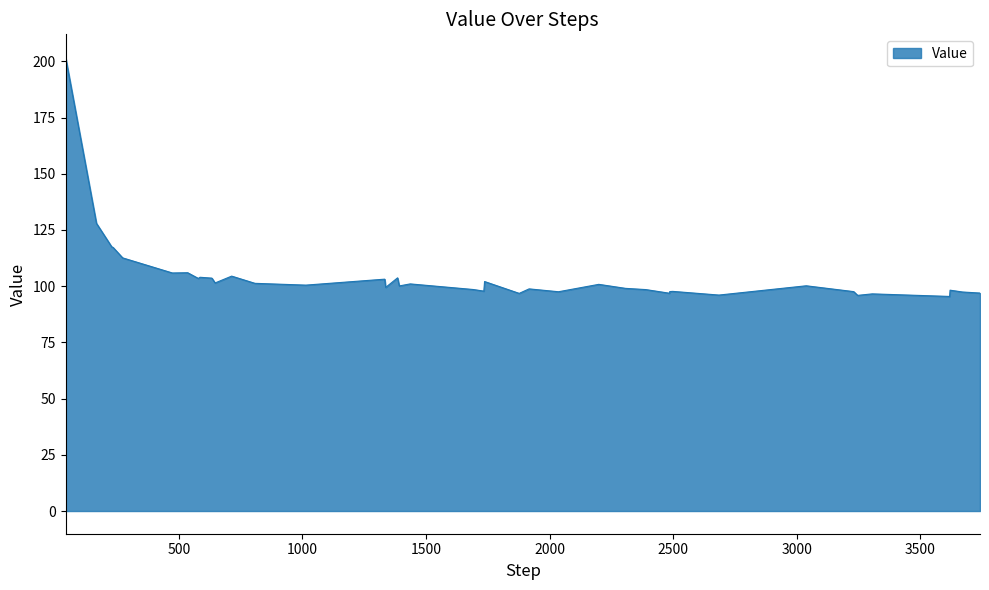

What is the minimum value shown in the chart?

95.4